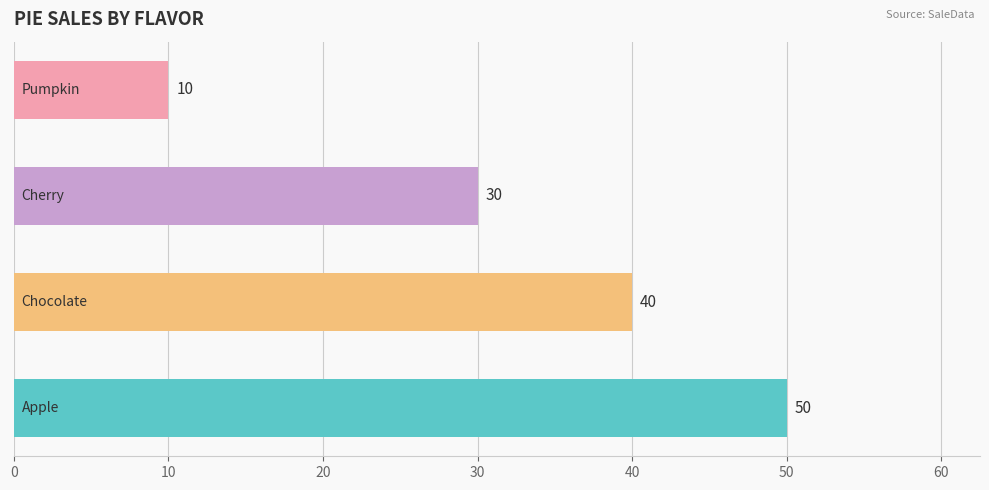

What is the maximum value shown in the chart?

50